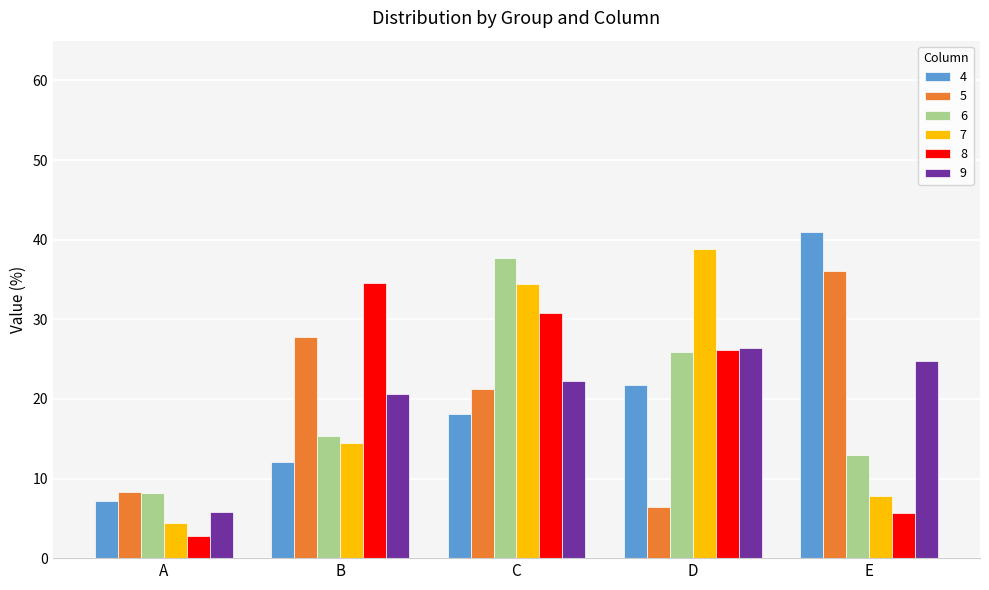

Which series changed the most between B and D?

7